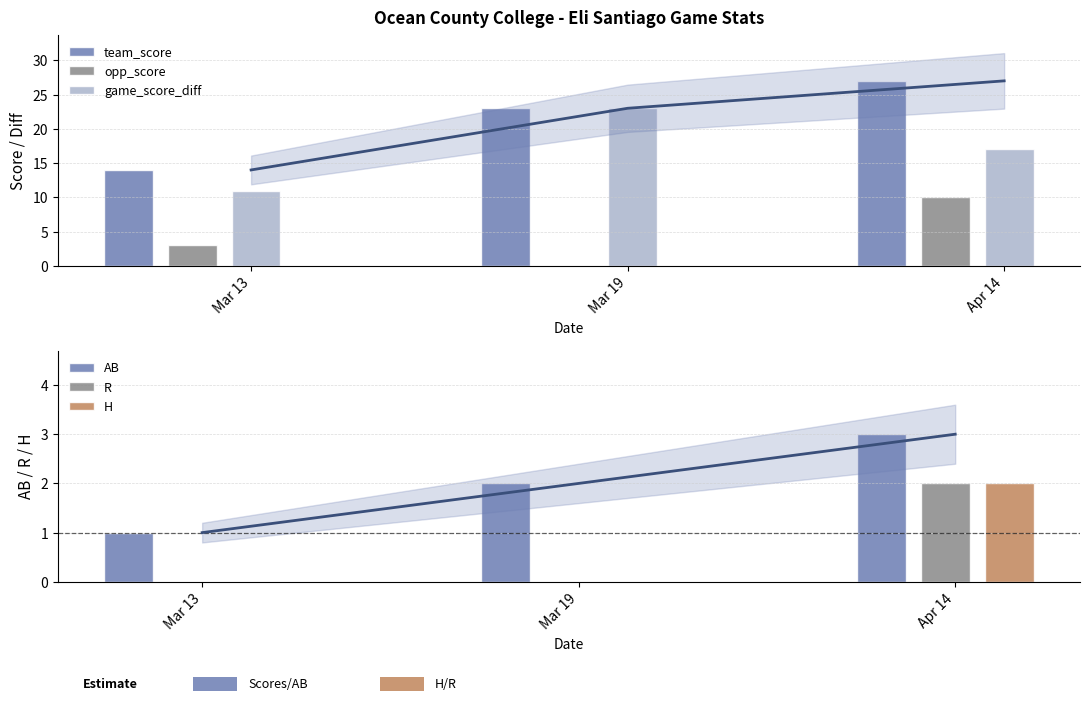

List the labels in order of H value, largest first.

Apr 14, Mar 13, Mar 19